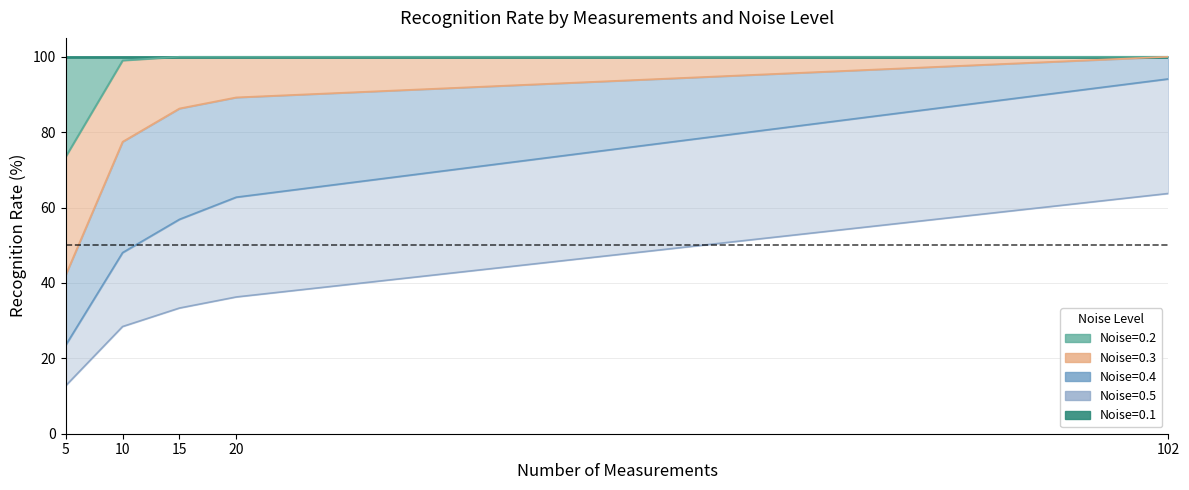

Does the chart have visible grid lines?

Yes